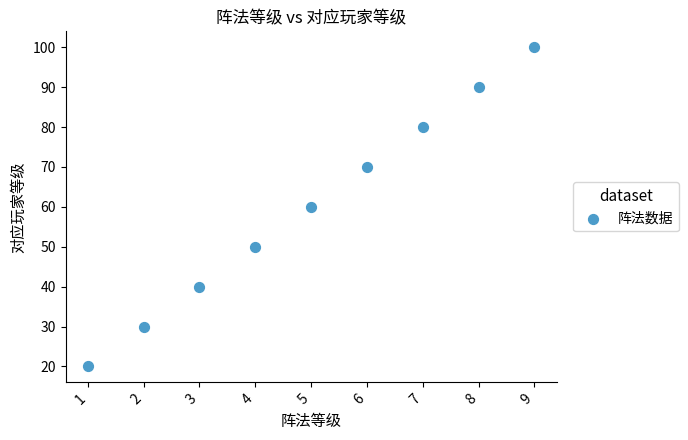

What is the range of X values (max minus min)?

8